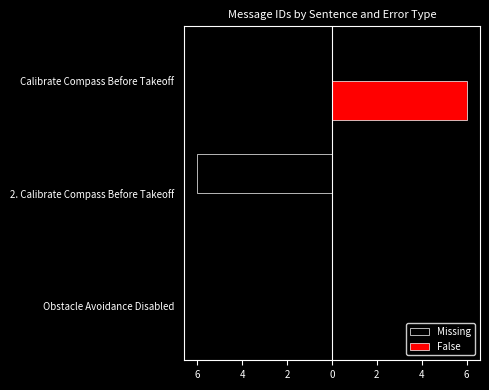

At how many categories does at least one series exceed 2?

1